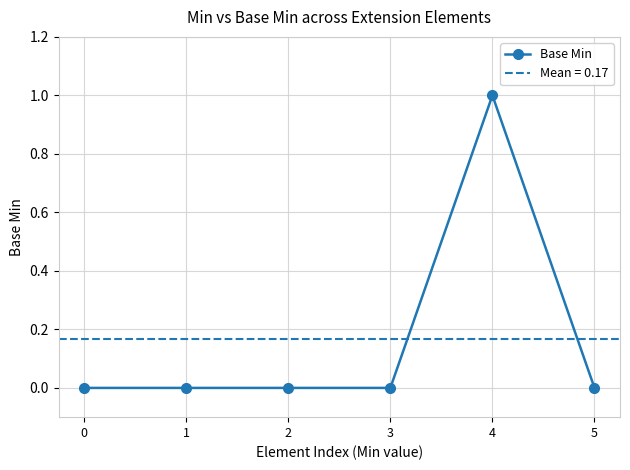

How many lines are shown in the chart?

1